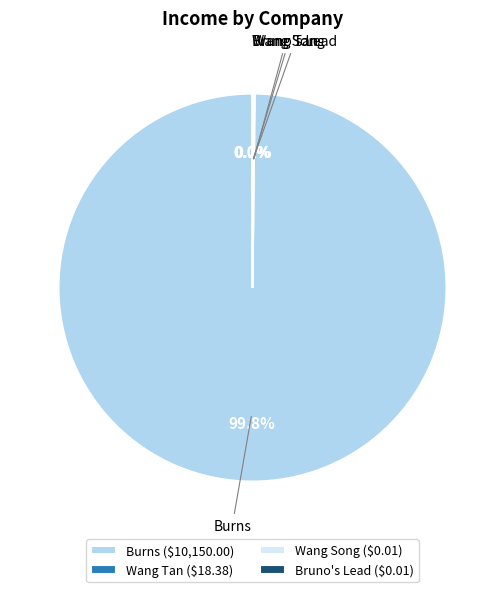

Is there a majority slice in this chart?

Yes